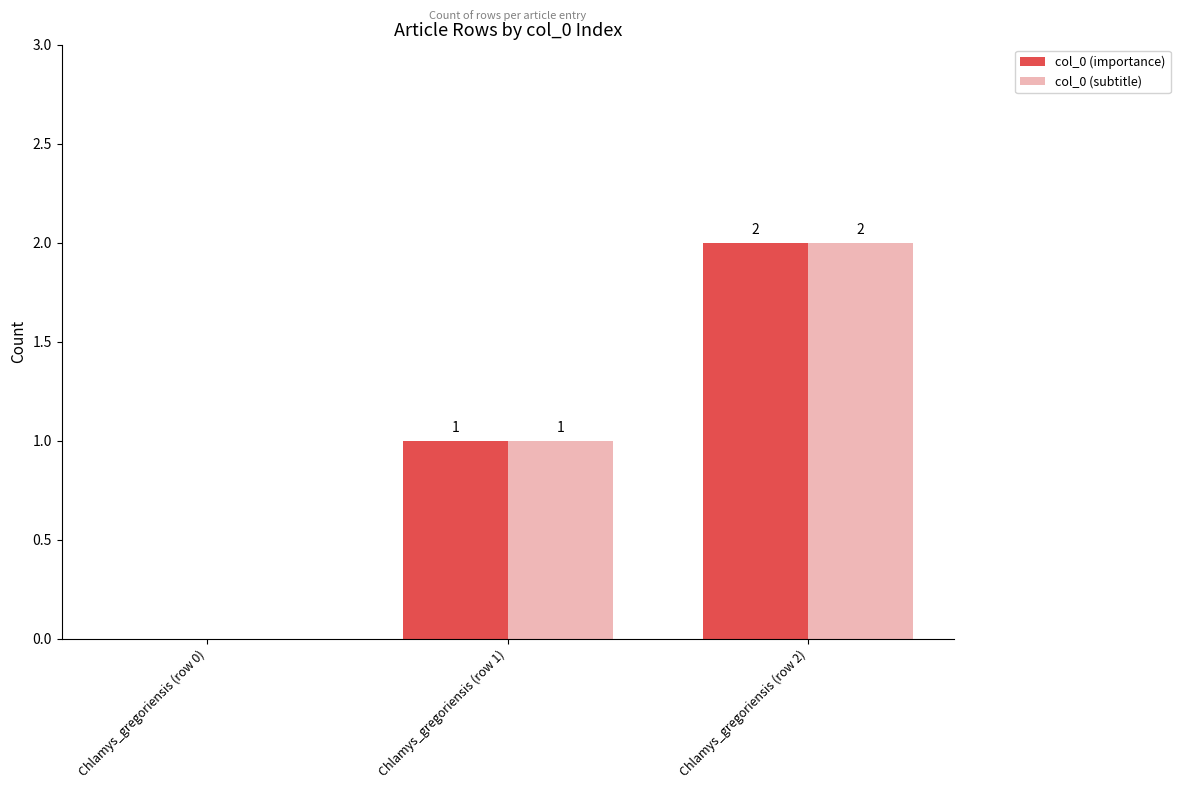

What is the sum of the col_0 (subtitle) values at Chlamys_gregoriensis (row 1) and Chlamys_gregoriensis (row 2)?

3